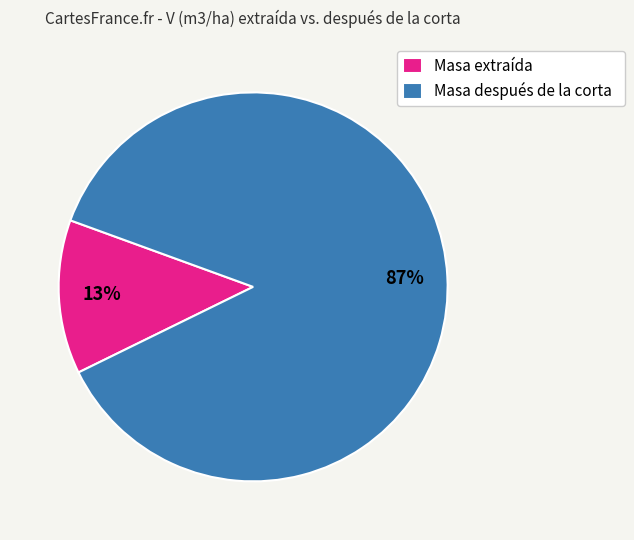

Which slice is the smallest?

Masa extraída